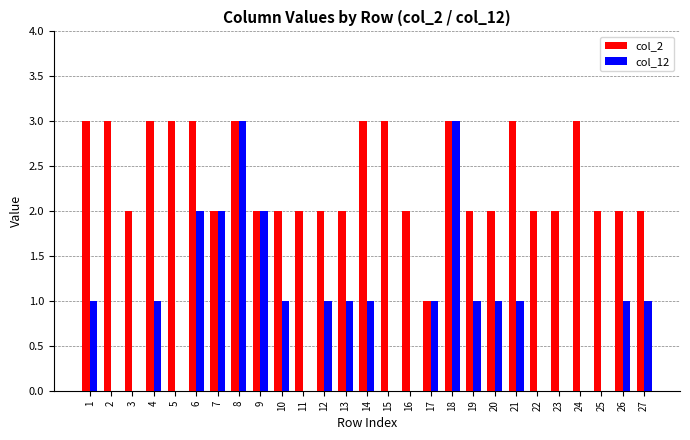

Which series has the largest total across all categories?

col_2